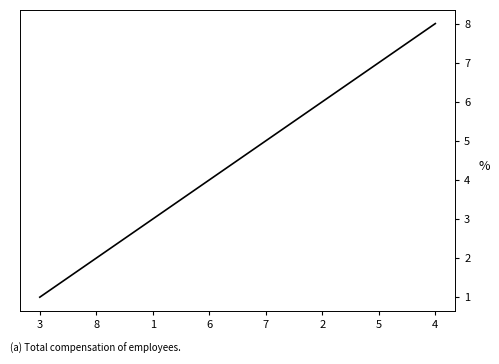

At which label is the value closest to 4?

6